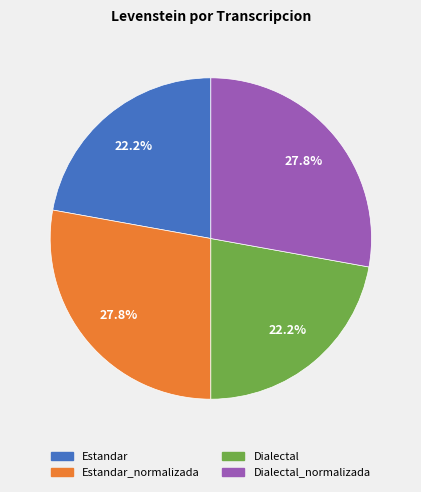

Is there a majority slice in this chart?

No